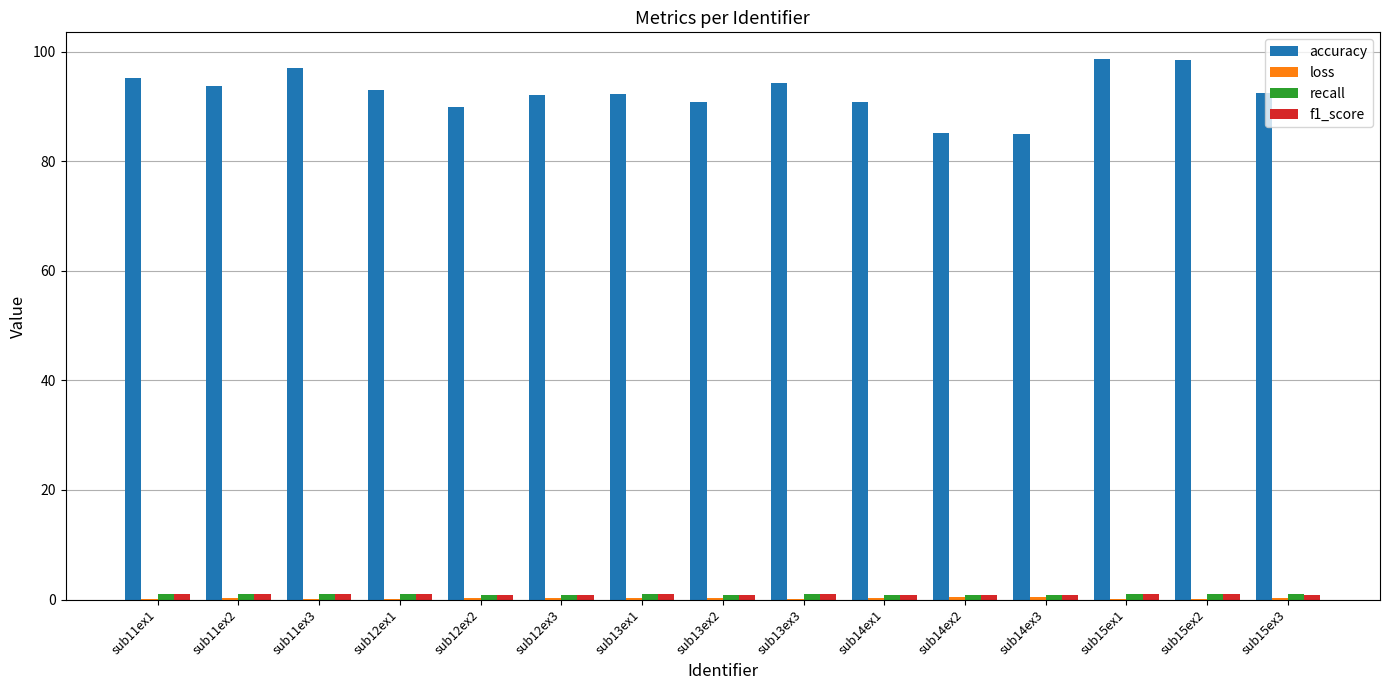

Which series has the largest total across all categories?

accuracy